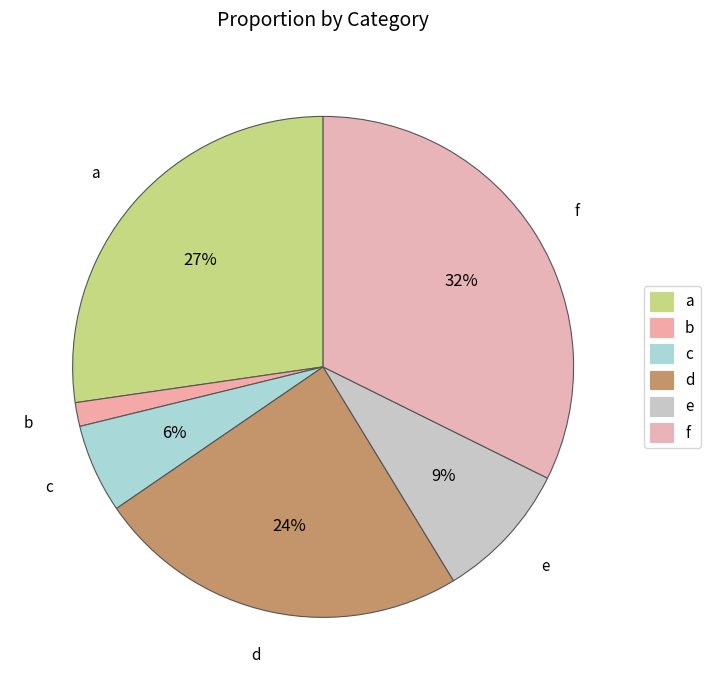

Which category has the smallest portion of the pie?

b